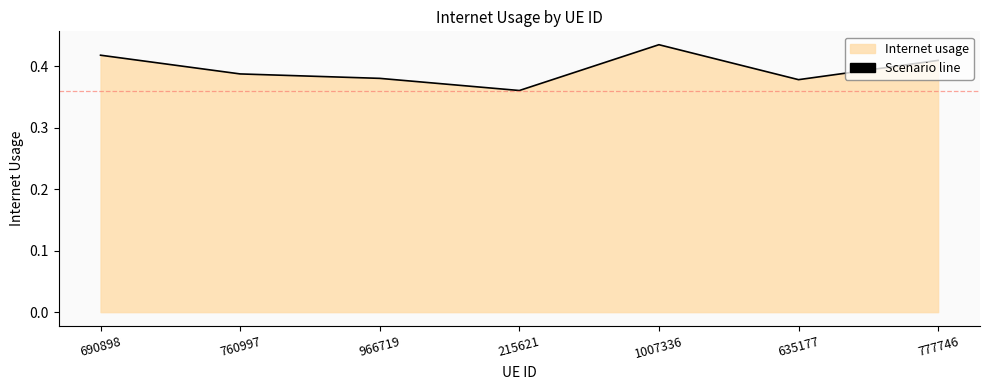

How many lines are shown in the chart?

1